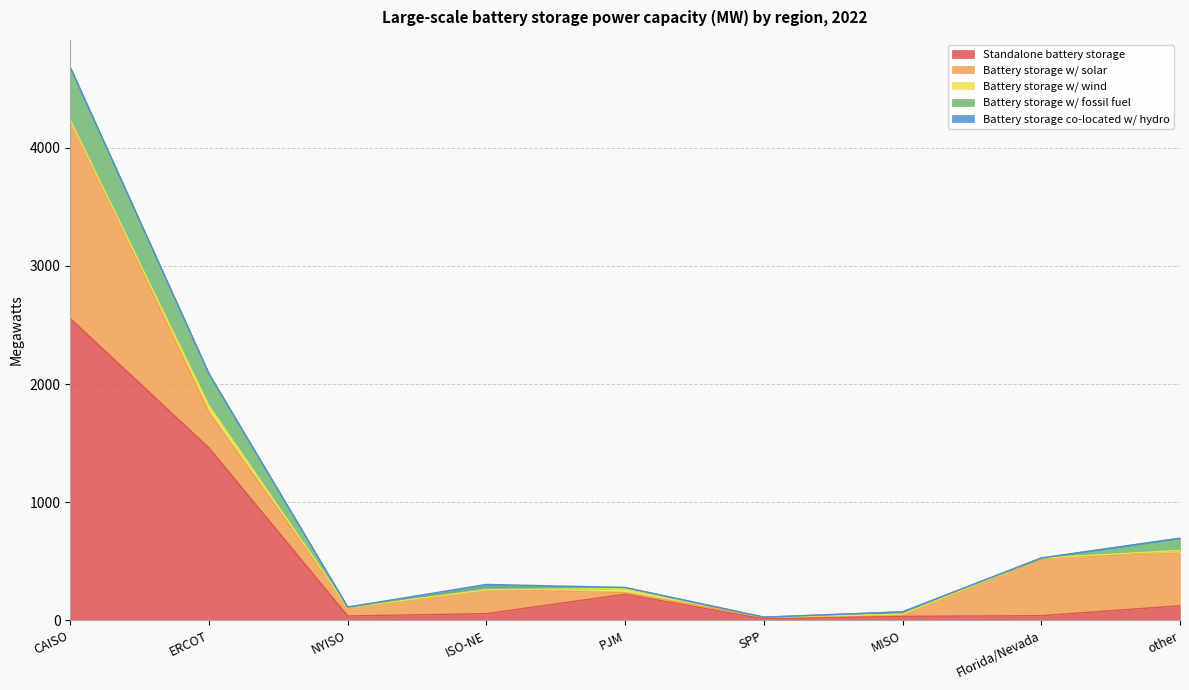

The Battery storage w/ fossil fuel series shows 138.3 at other. True or false?

False